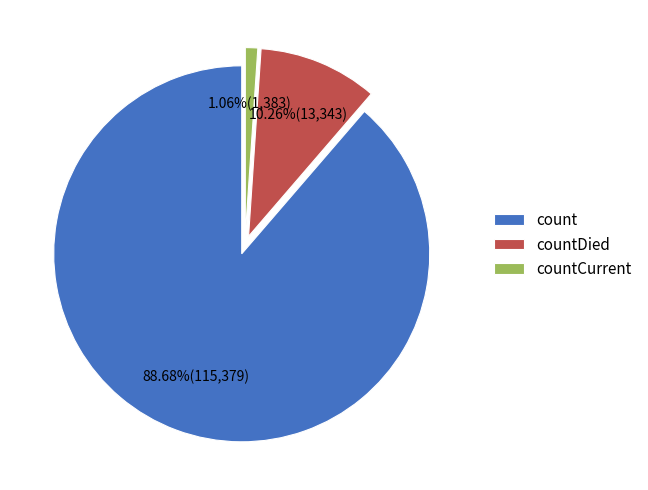

Which slice is the largest?

count